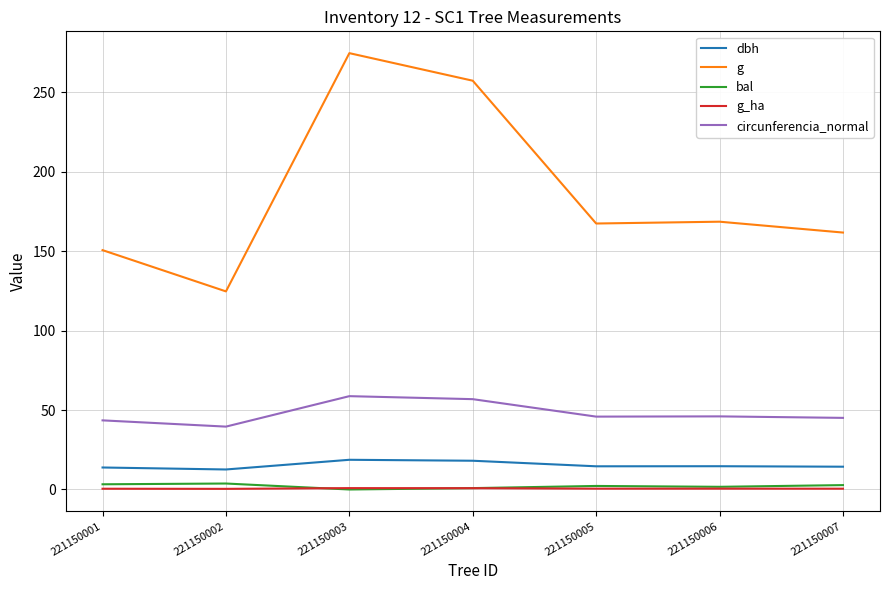

Is the value of g at 221150003 greater than the value of circunferencia_normal at 221150006?

Yes